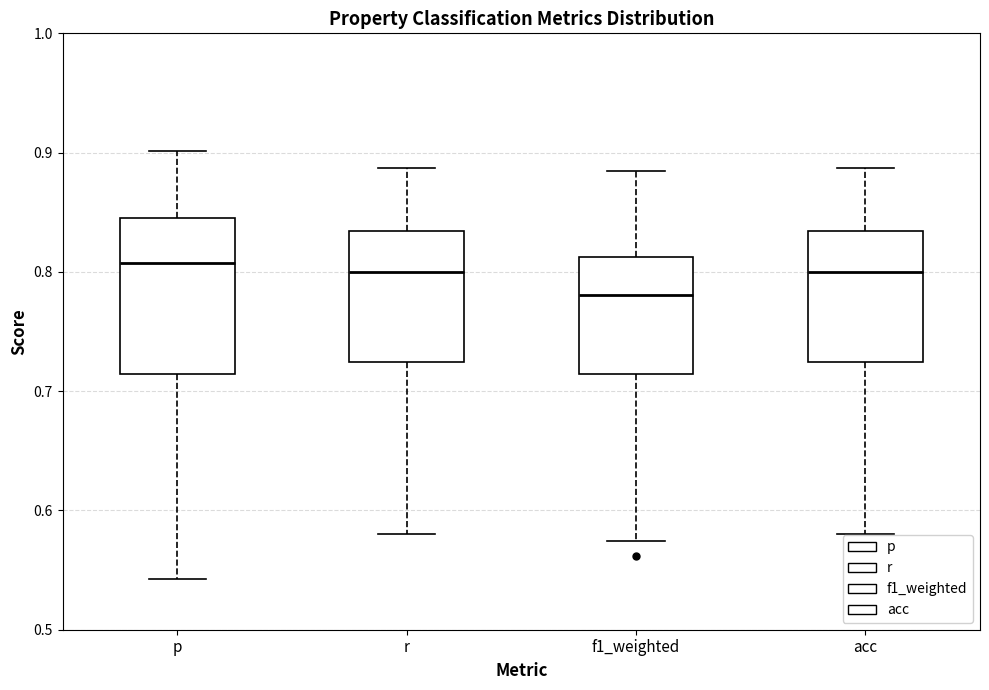

Where is the upper edge of the box for p on the y-axis? The values are not printed on the chart, so give them approximately, as read against the axis.

0.85